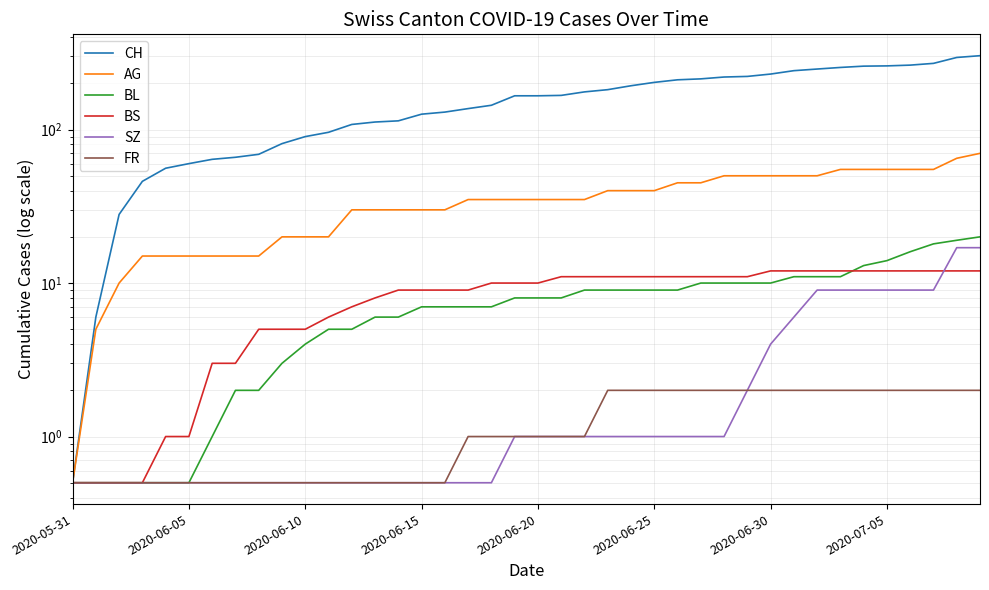

What is the value of the FR point at the 9th from the left?

0.5